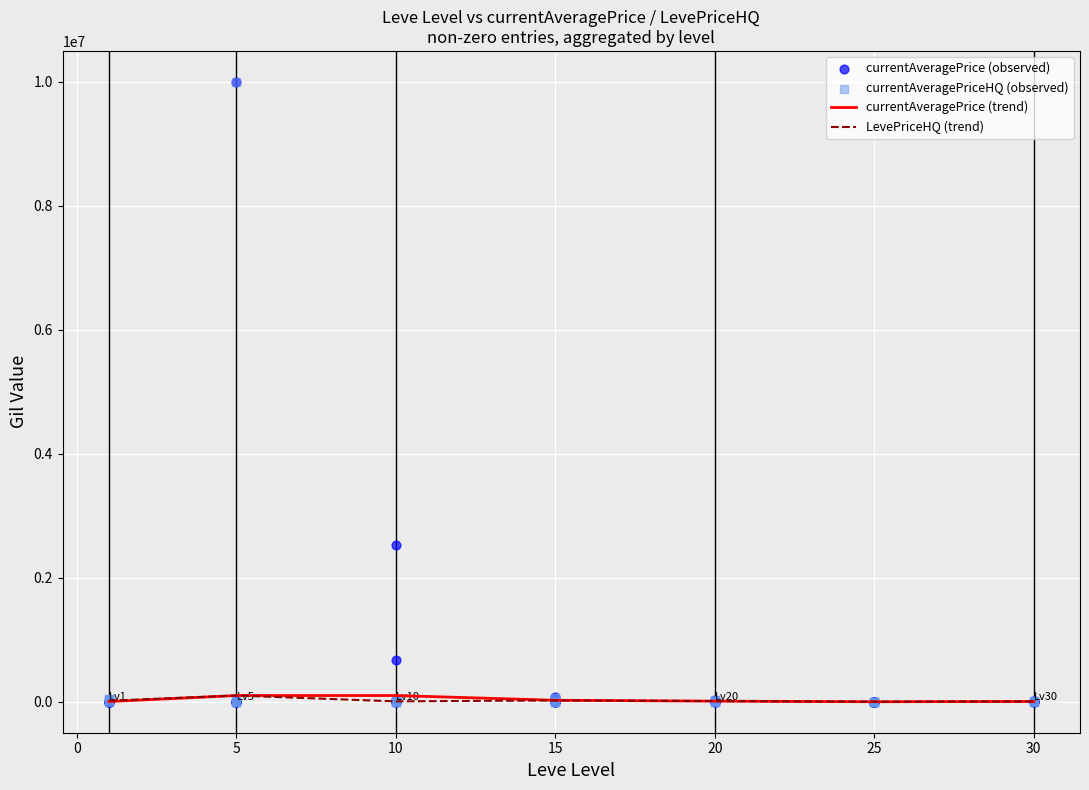

Is the value of currentAveragePrice at 15 greater than the value of currentAveragePriceHQ at 10?

Yes